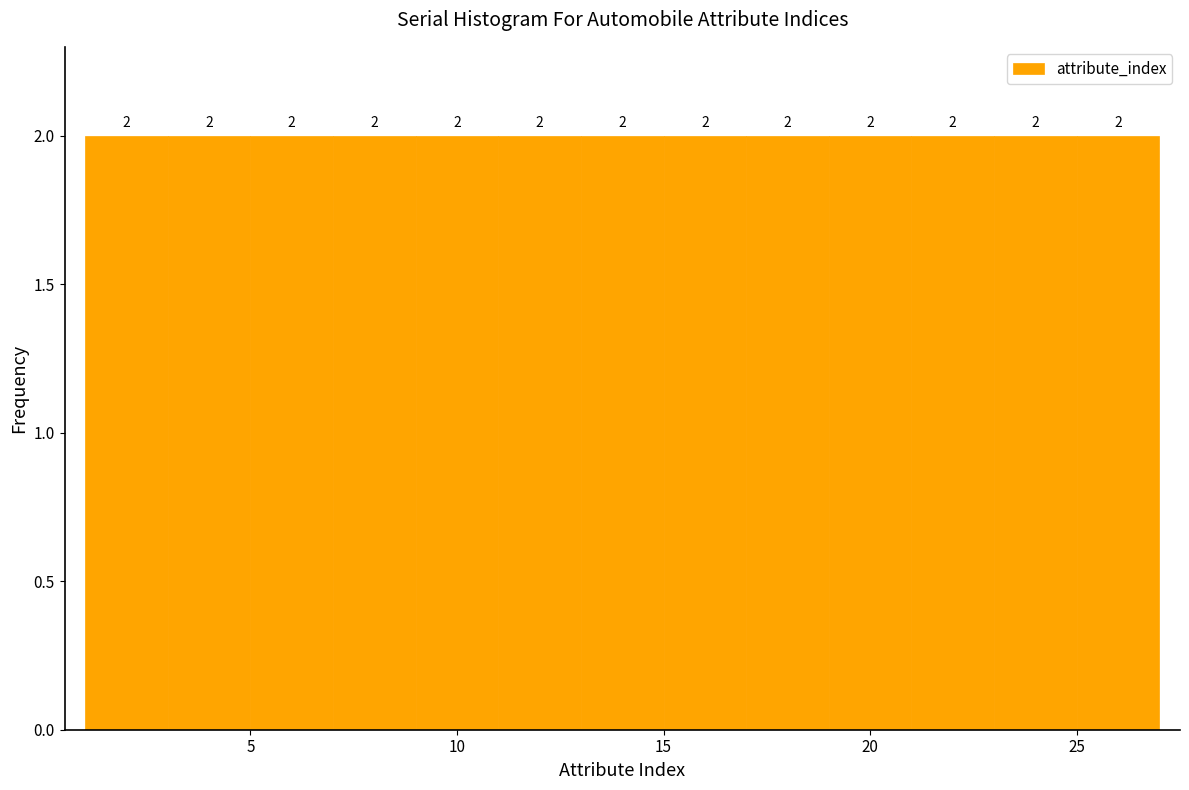

What is the height of the bar covering 11 to 13 on the x-axis?

2